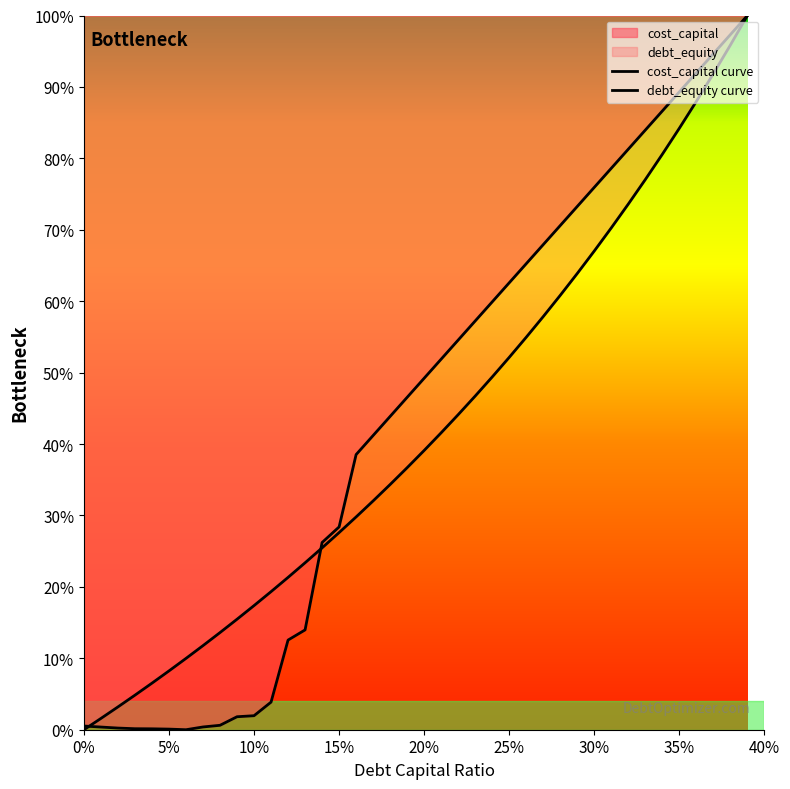

True or false: debt_equity curve has more than 1 interior local peaks.

False